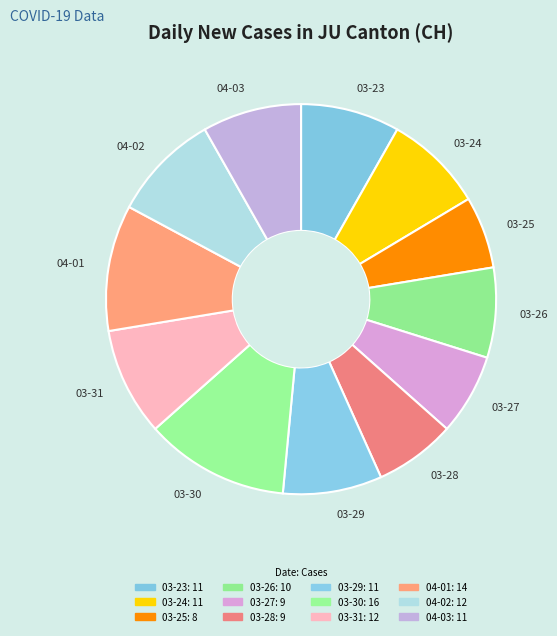

The 03-24 slice represents 8% of the pie. True or false?

True